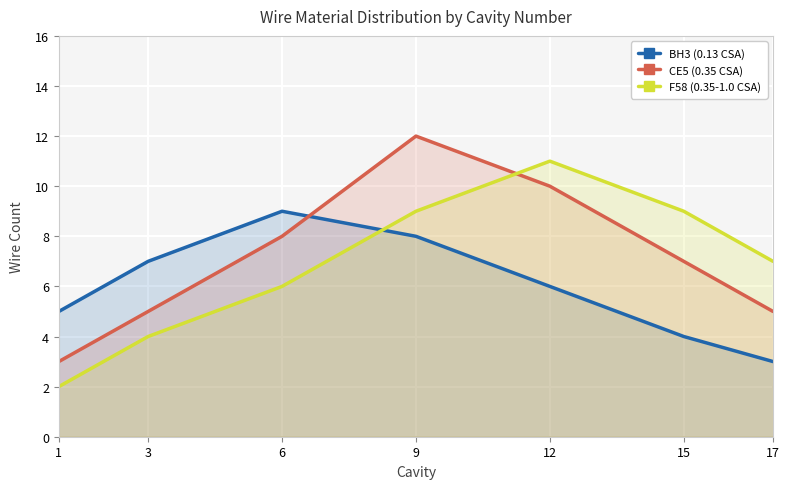

After their last crossing, which series has the higher values: BH3 (0.13 CSA) or F58 (0.35-1.0 CSA)?

F58 (0.35-1.0 CSA)